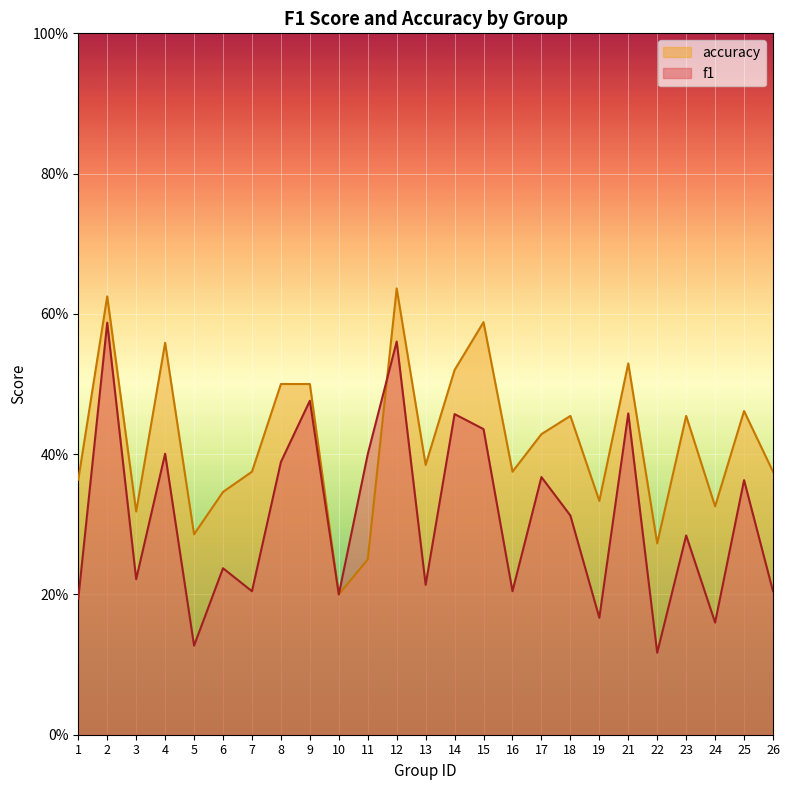

Reading left to right, what are all the values shown in this chart?

f1: 0.2	0.6	0.2	0.4	0.1	0.2	0.2	0.4	0.5	0.2	0.4	0.6	0.2	0.5	0.4	0.2	0.4	0.3	0.2	0.5	0.1	0.3	0.2	0.4	0.2
accuracy: 0.4	0.6	0.3	0.6	0.3	0.3	0.4	0.5	0.5	0.2	0.2	0.6	0.4	0.5	0.6	0.4	0.4	0.5	0.3	0.5	0.3	0.5	0.3	0.5	0.4